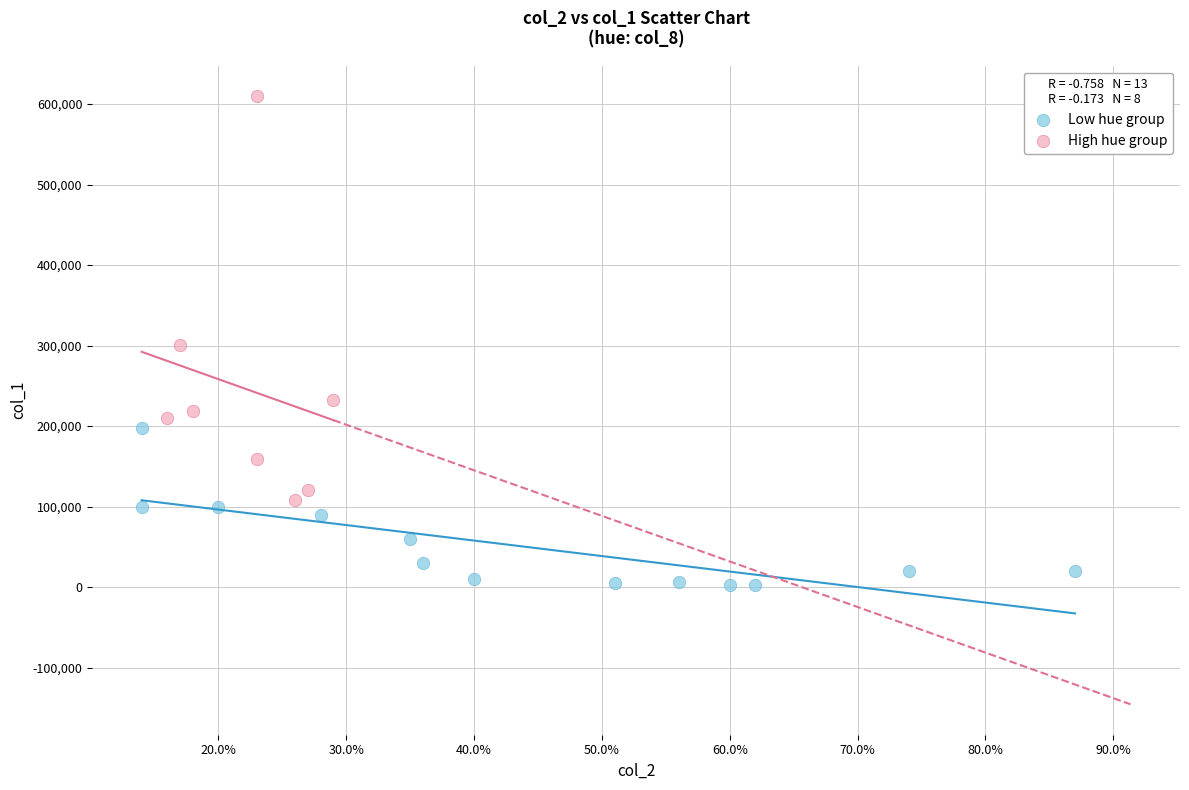

Which series contains the highest Y value?

High hue group